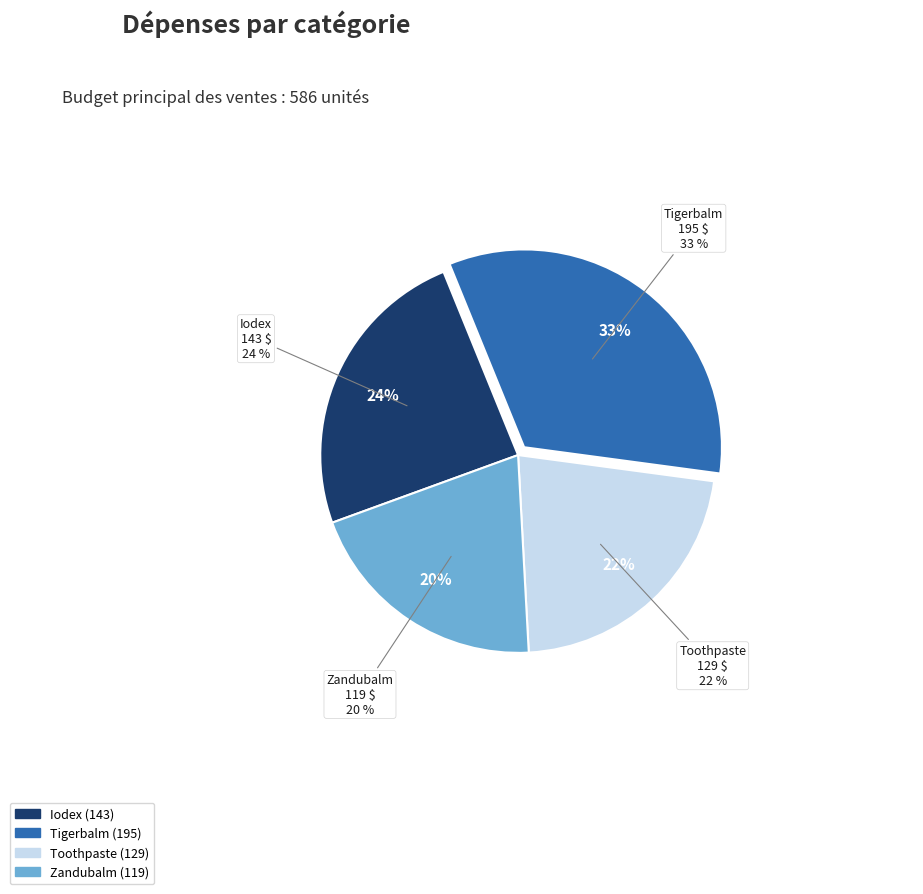

Is there any slice that represents more than half of the pie?

No